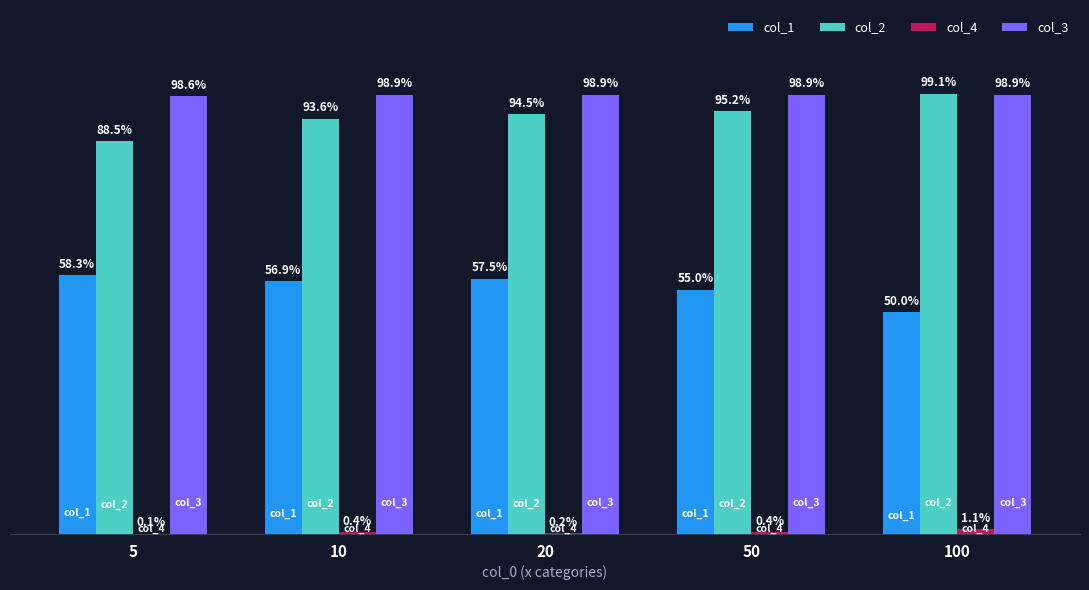

Which series has the widest spread of values?

col_2